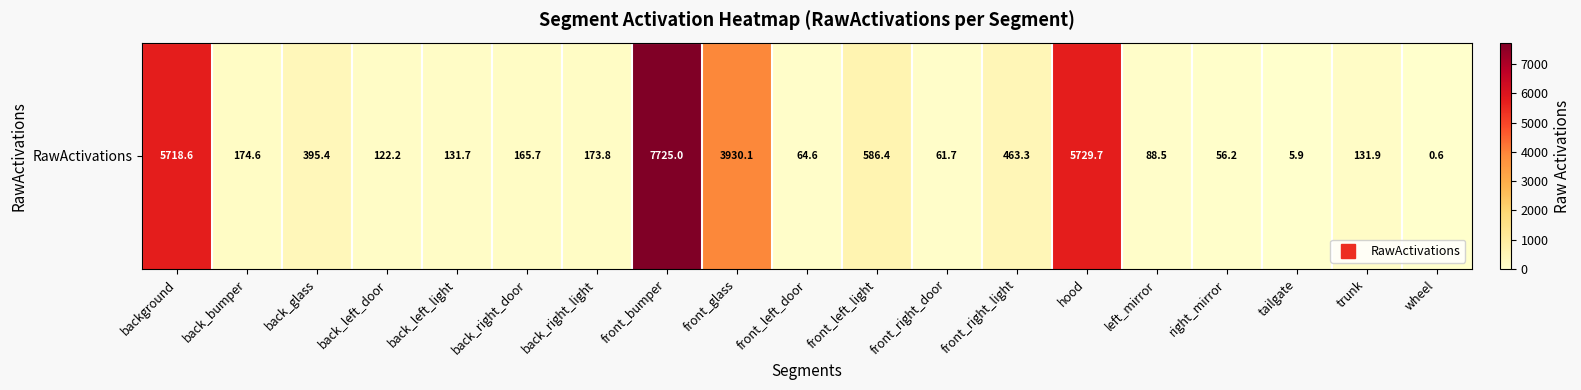

What is the approximate value at background?

5718.6